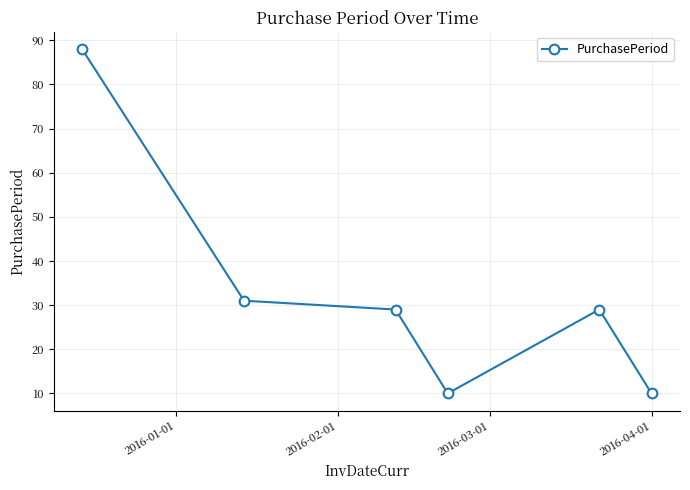

What is the difference between the second highest and minimum values?

21